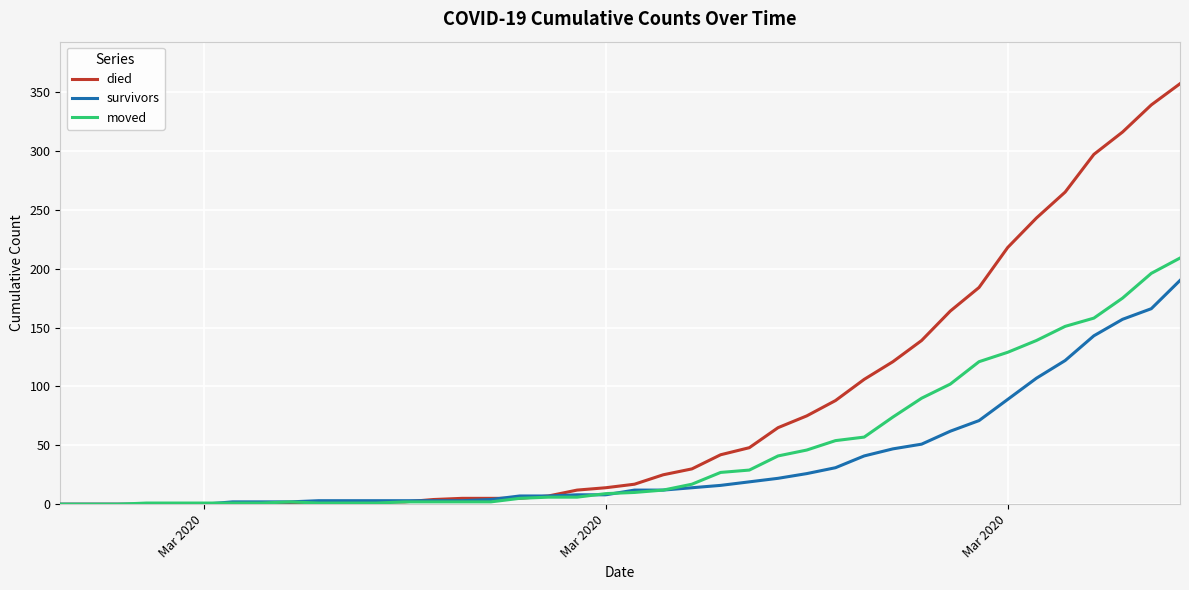

Which series has the widest spread of values?

died